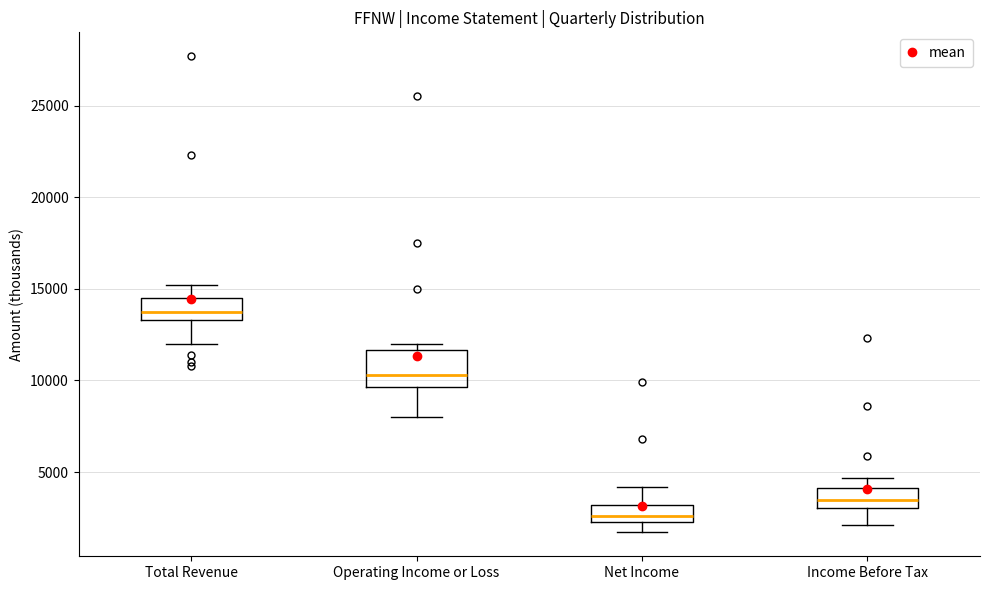

Where does the upper whisker of the box for Income Before Tax end on the y-axis? The values are not printed on the chart, so give them approximately, as read against the axis.

4500